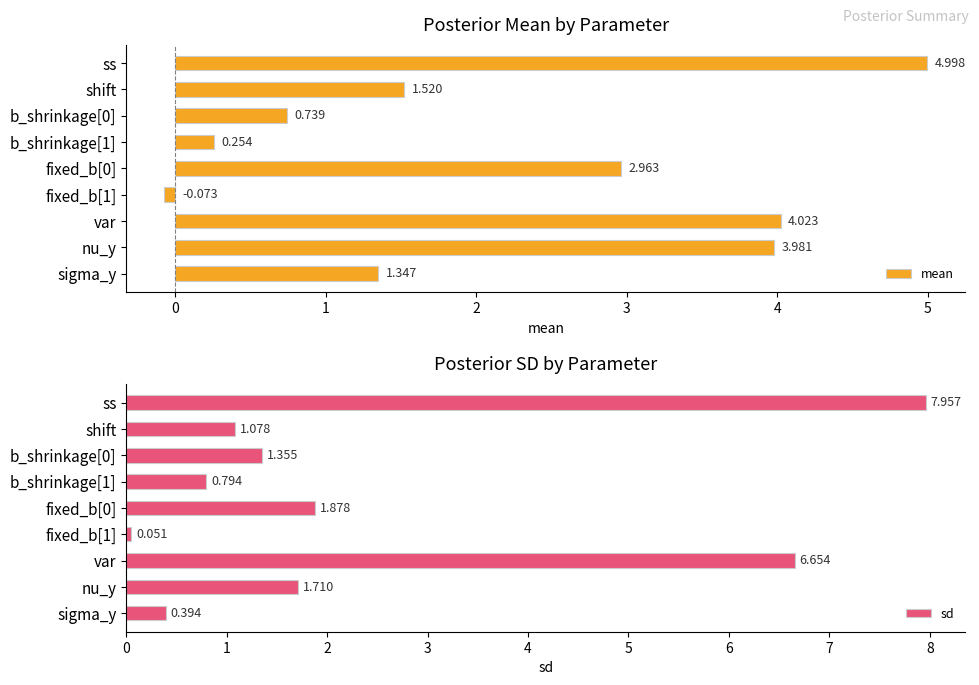

Which category has the lowest value across all series?

4